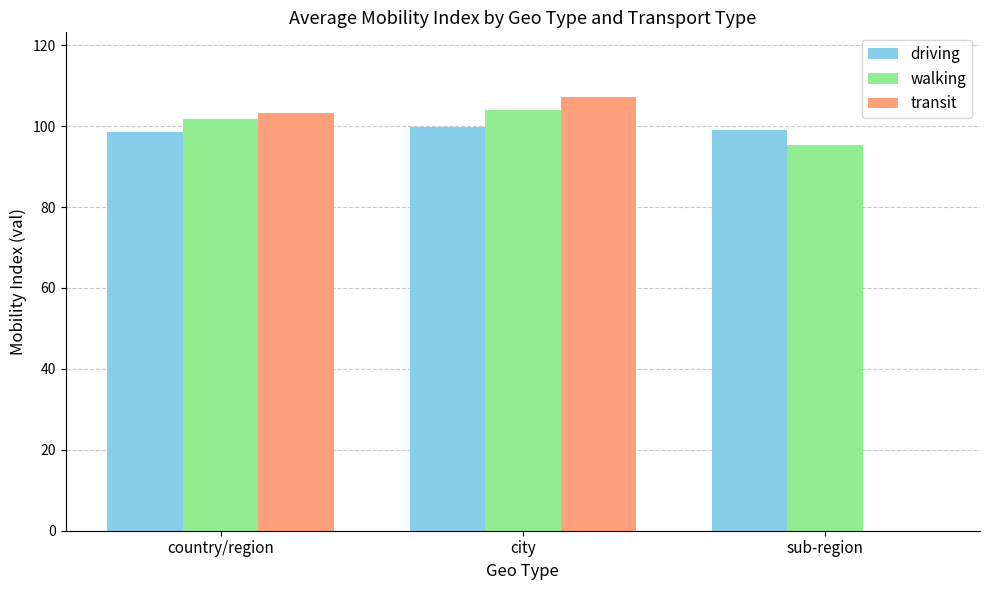

Is it true that driving equals 99.1 at sub-region?

True